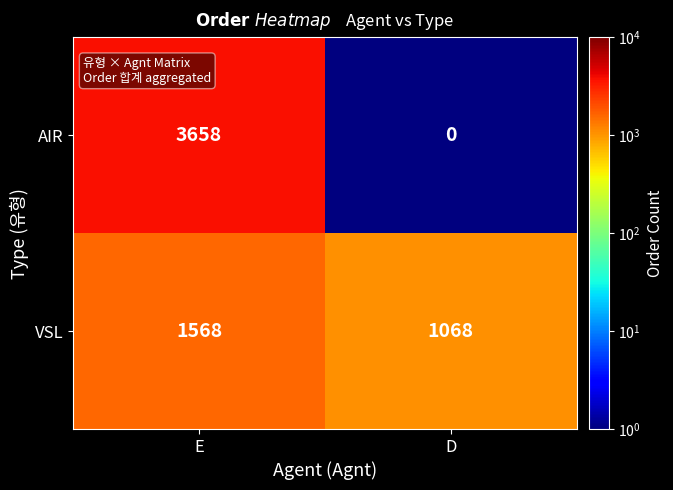

At which category does the chart reach its peak across all series?

E